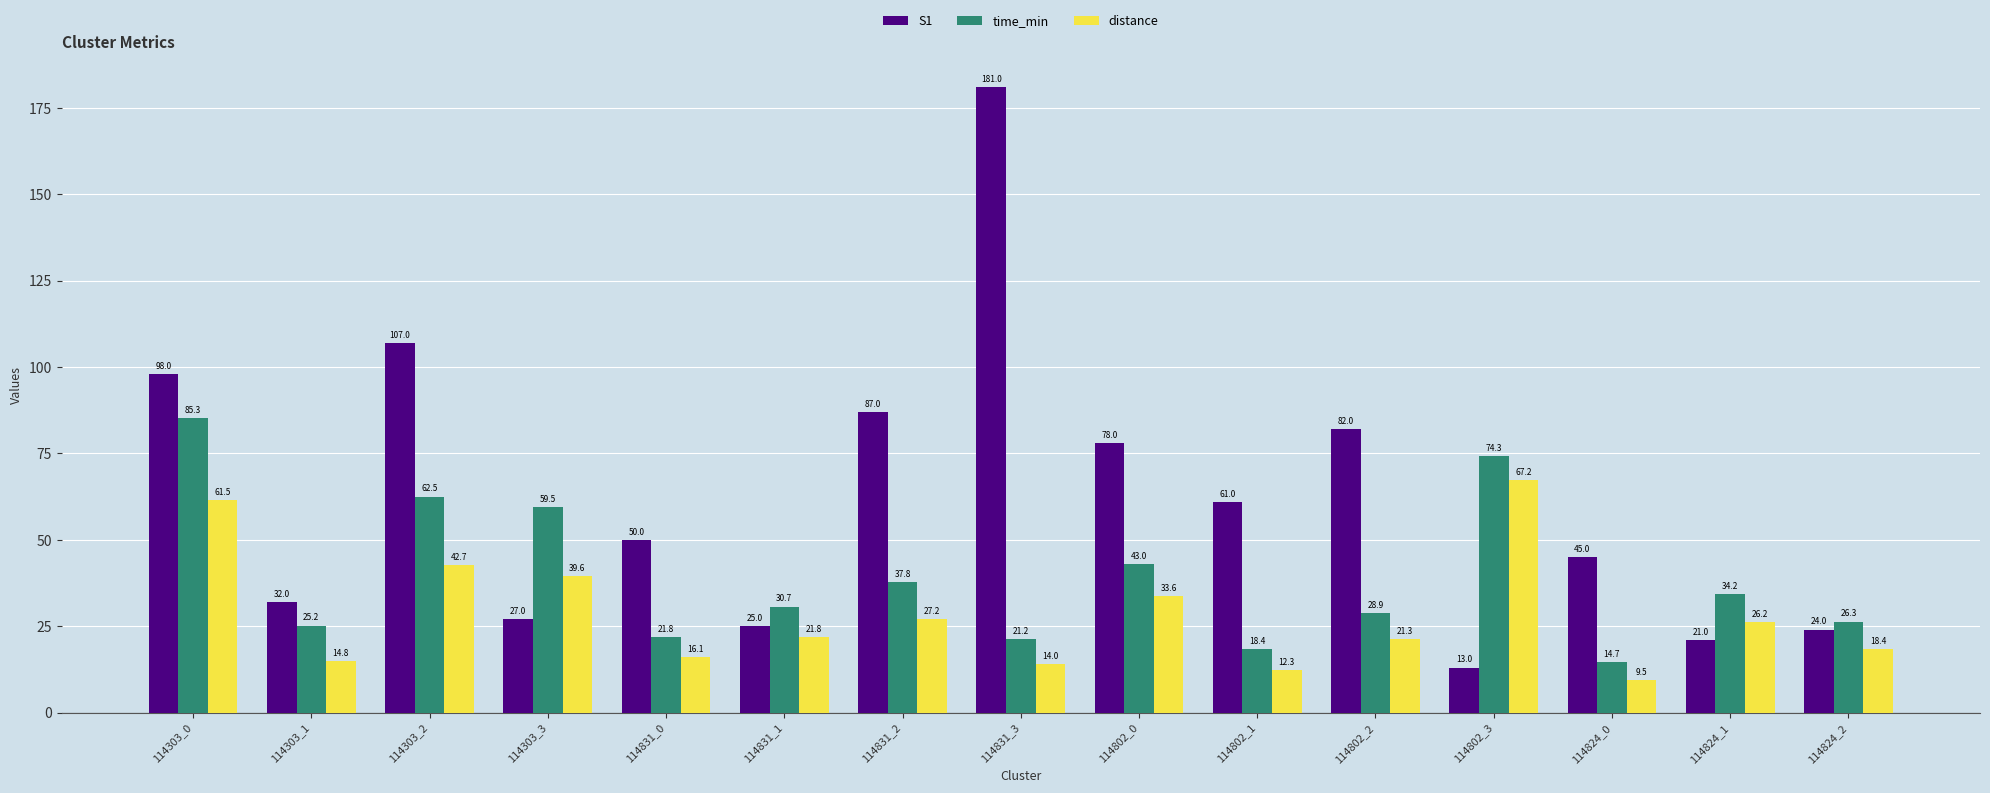

The time_min series shows 62.5 at 114303_2. True or false?

True